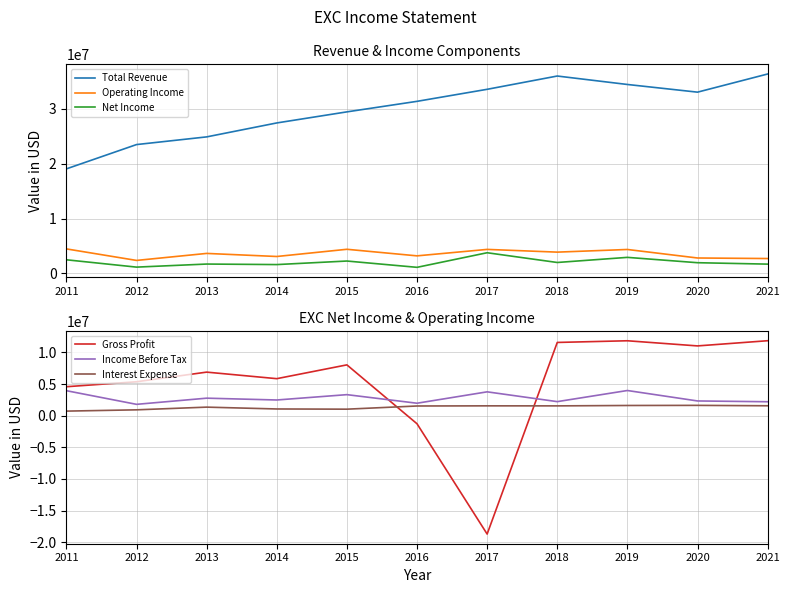

What is the value of the Gross Profit point at the 1st from the left?

4584000